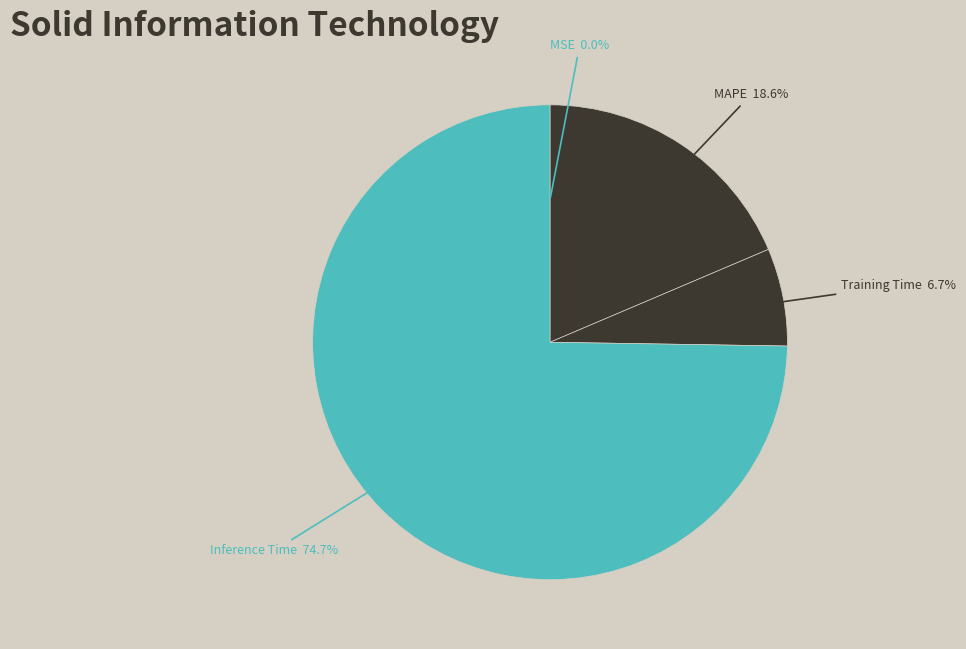

Is MAPE the majority of the pie?

No